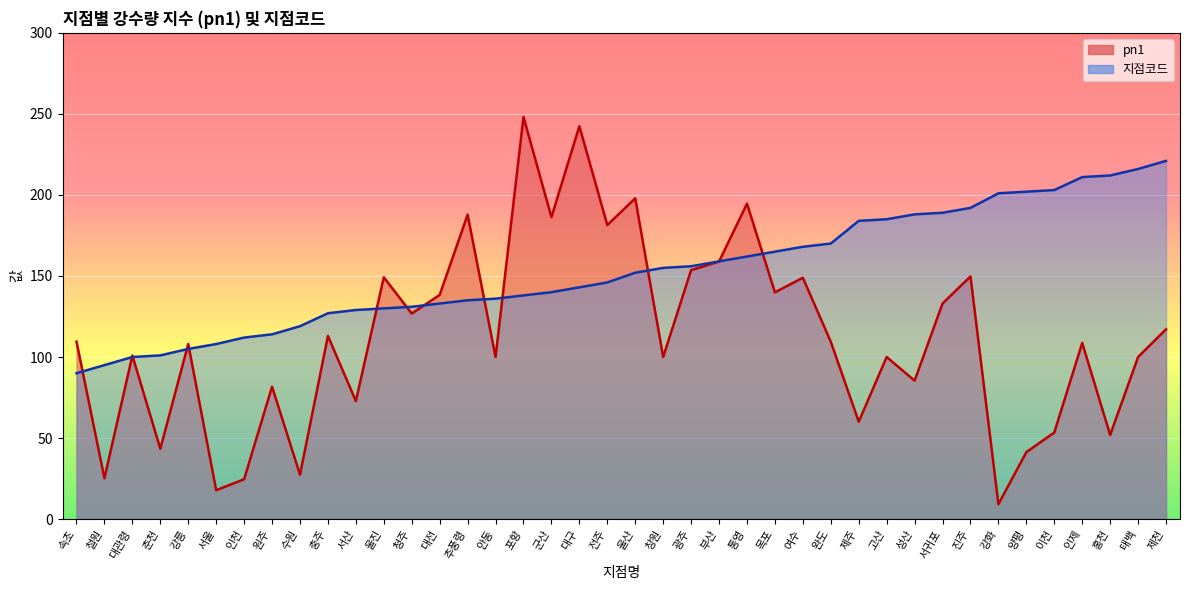

Does the chart display data point markers on the line(s)?

No